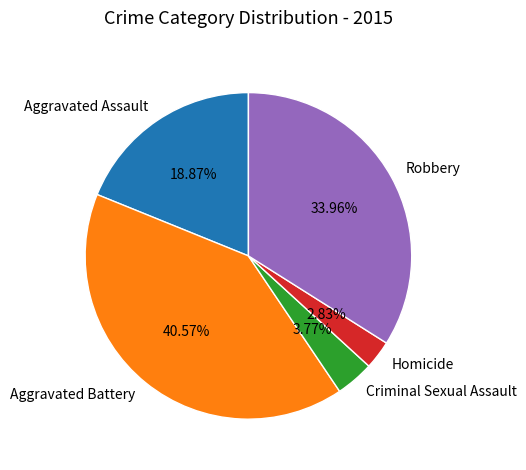

How much of the chart is everything except Aggravated Battery?

59.4%